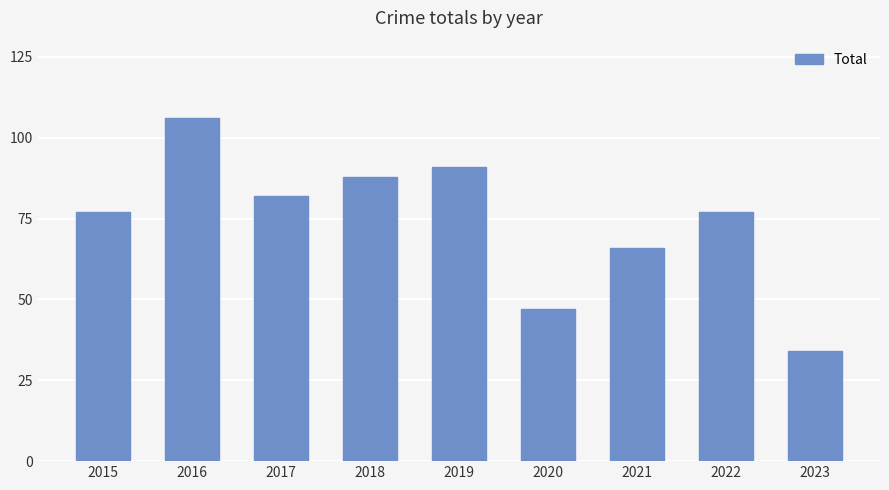

The chart shows a value of 66 at 2021. True or false?

True